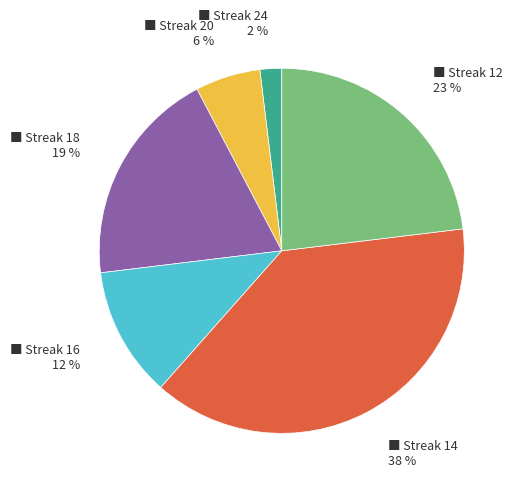

How many slices are in this pie chart?

6